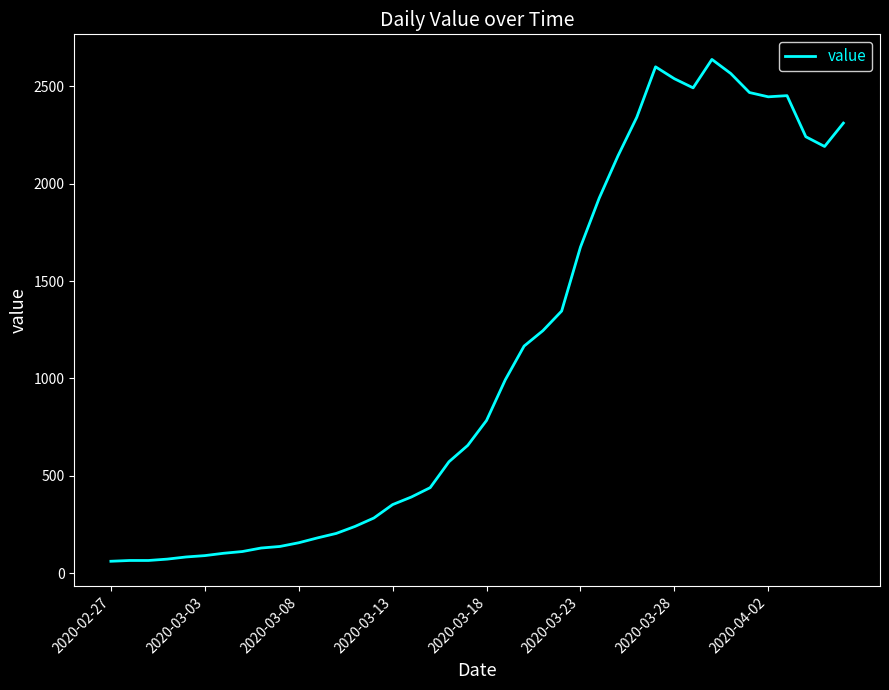

What is the greatest value displayed?

2638